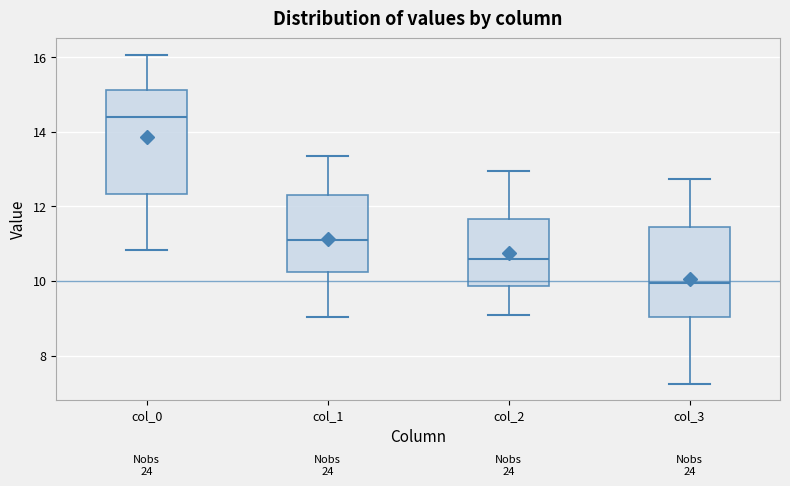

Which box's median line is the highest?

col_0